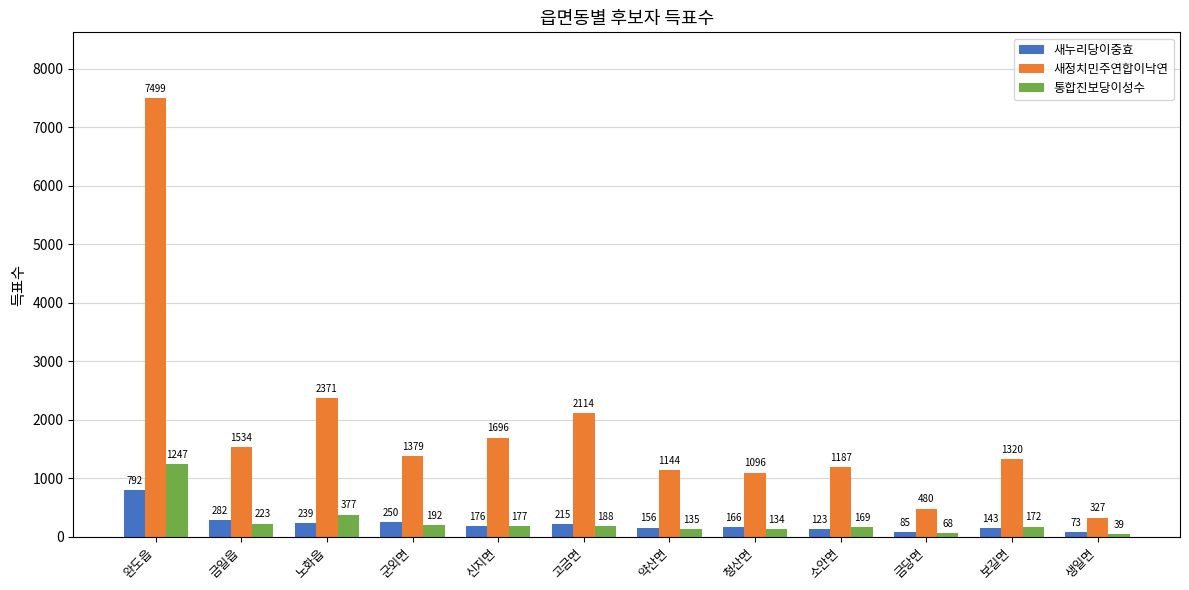

What position from the left is 군외면?

4